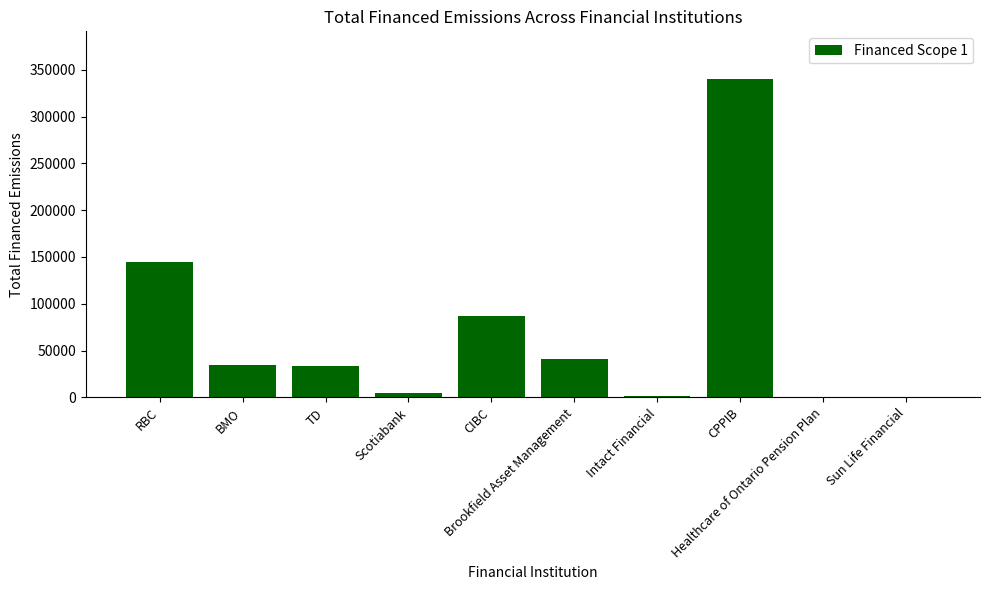

What is the sum of all values?

687161.1